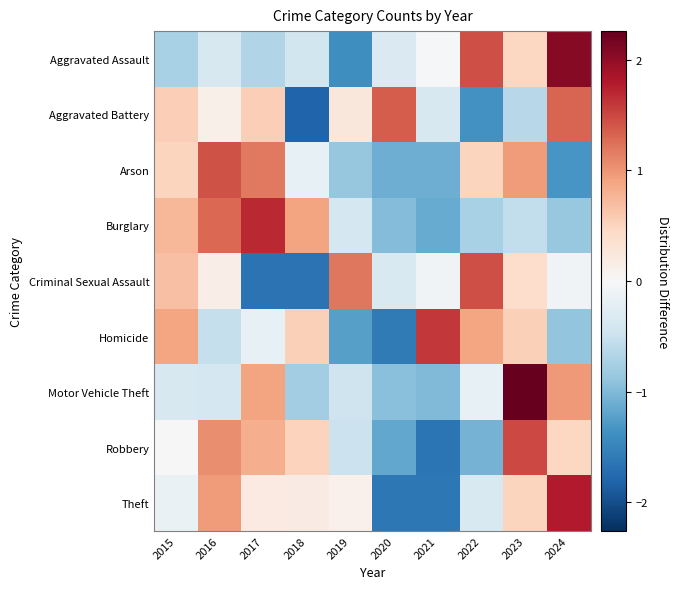

How many categories are shown in the chart?

10